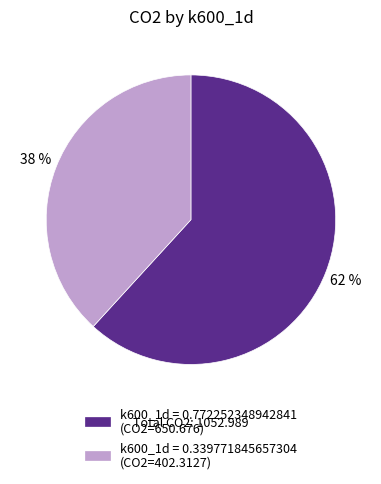

Is there a majority slice in this chart?

Yes